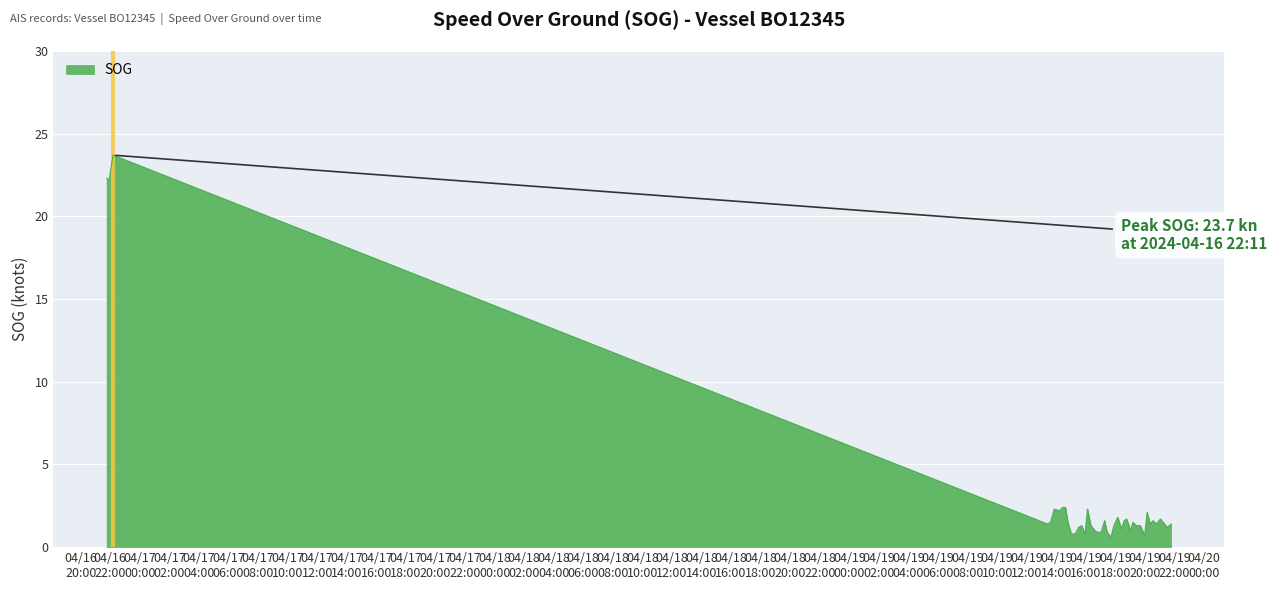

What is the minimum value shown in the chart?

0.6